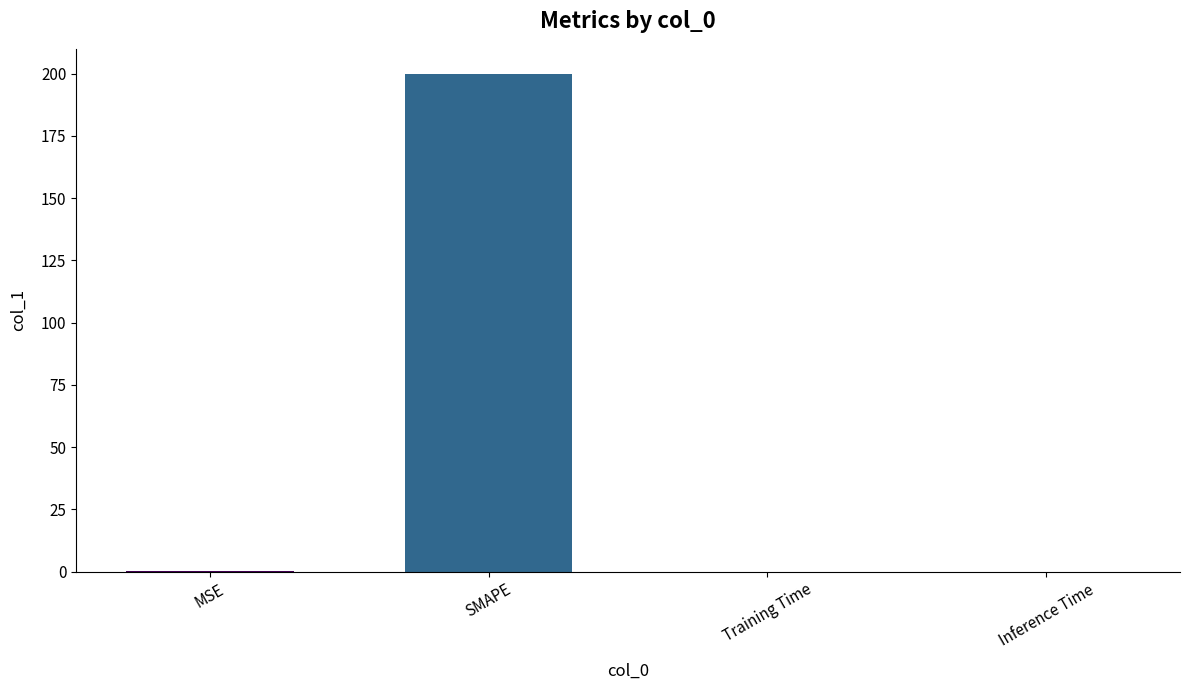

What is the maximum value shown in the chart?

200.0